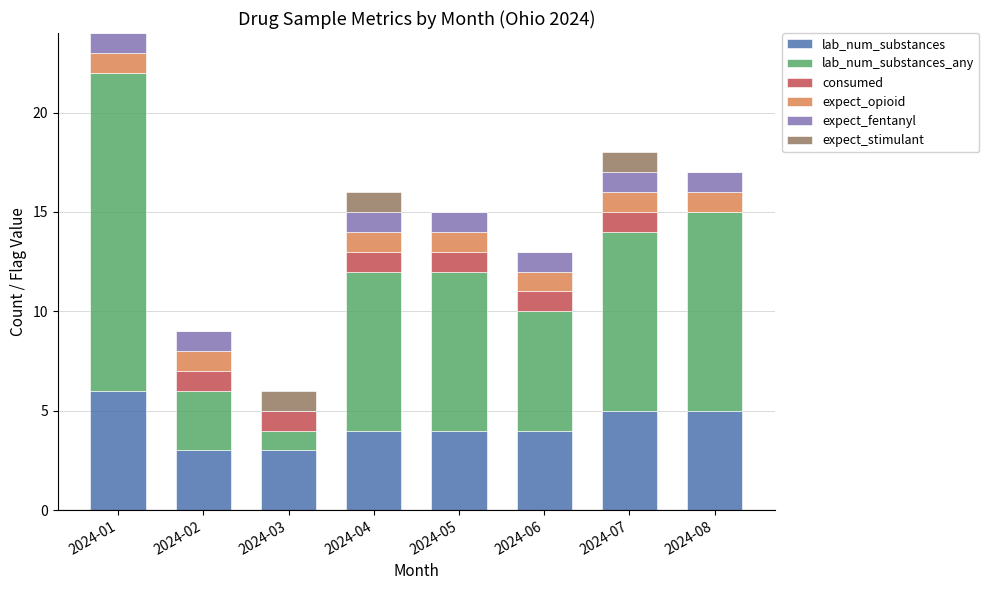

True or false: lab_num_substances has a value of 4 at 2024-06.

True